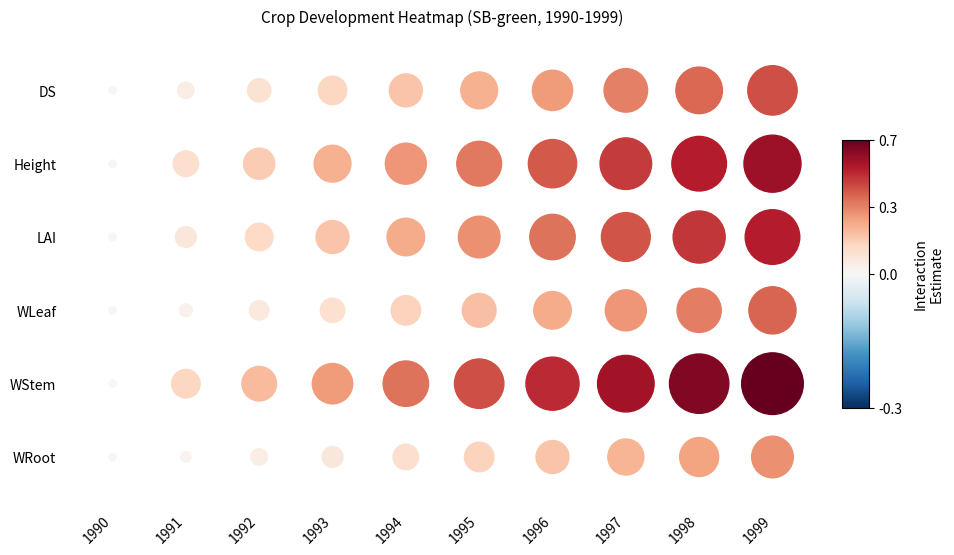

Is the value of 1998 at 0 greater than the value of 1997 at 5?

Yes